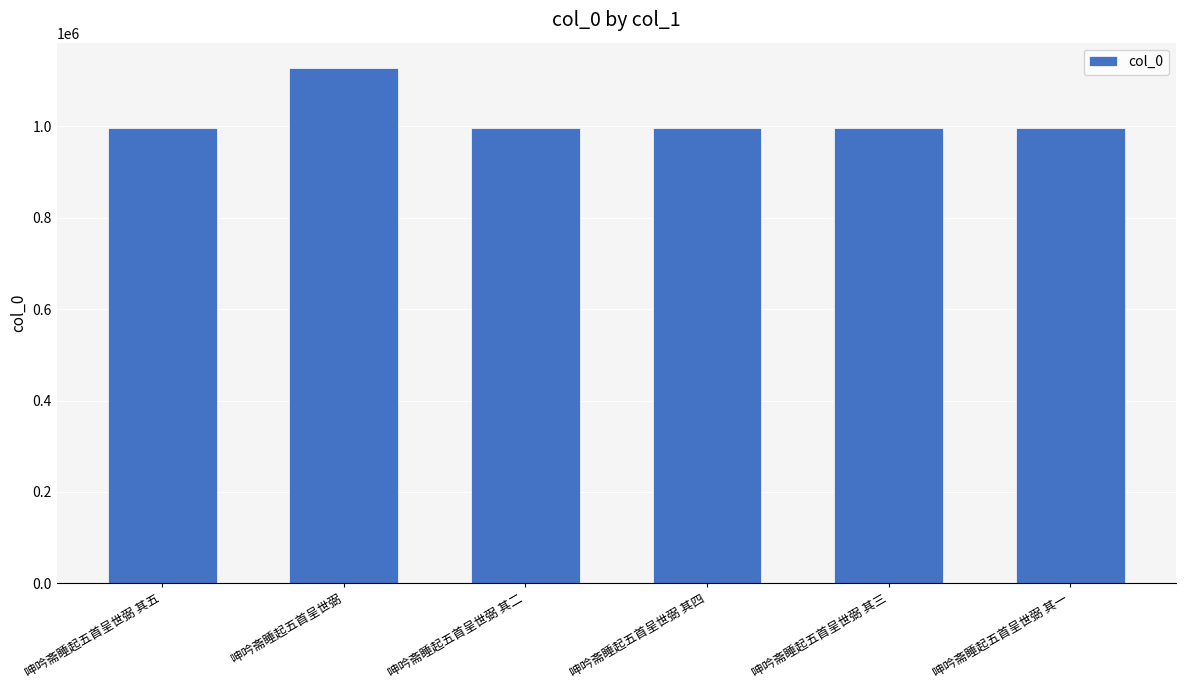

Which category has the highest value across all series?

呻吟斋睡起五首呈世弼